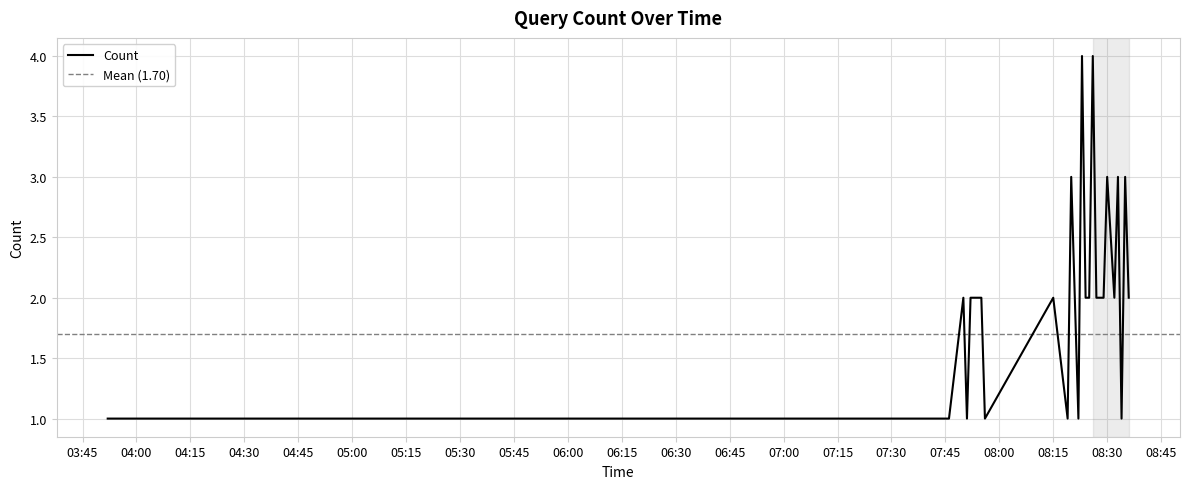

Reading left to right, transcribe all the data shown in this chart.

1	1	1	1	1	1	1	1	1	1	1	1	1	1	1	2	1	2	2	2	2	1	2	1	3	2	1	4	2	2	4	2	2	2	3	2	3	1	3	2